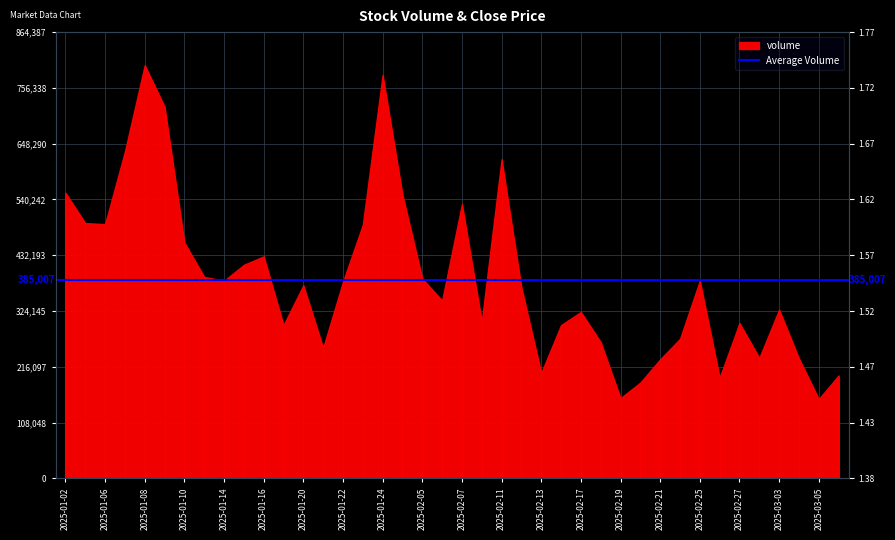

What position from the left is 2025-02-12?

24